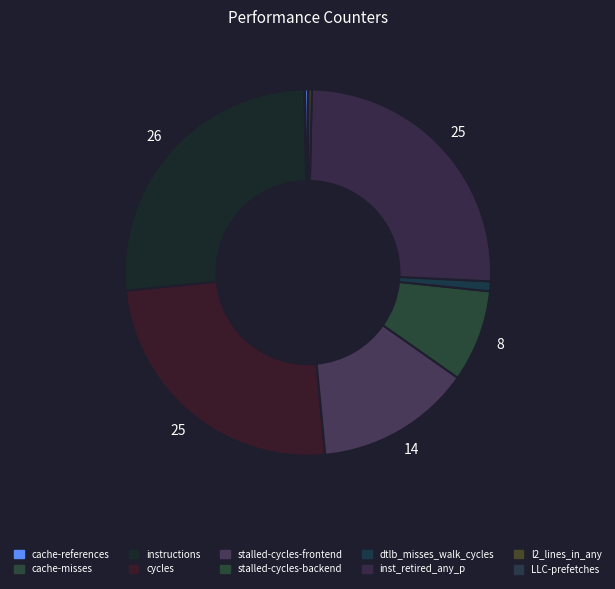

Count the number of slices in the pie.

10